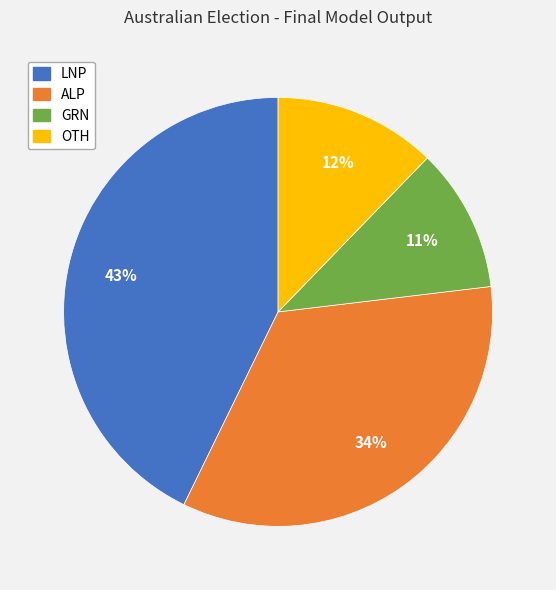

True or false: GRN accounts for 2% of the total.

False